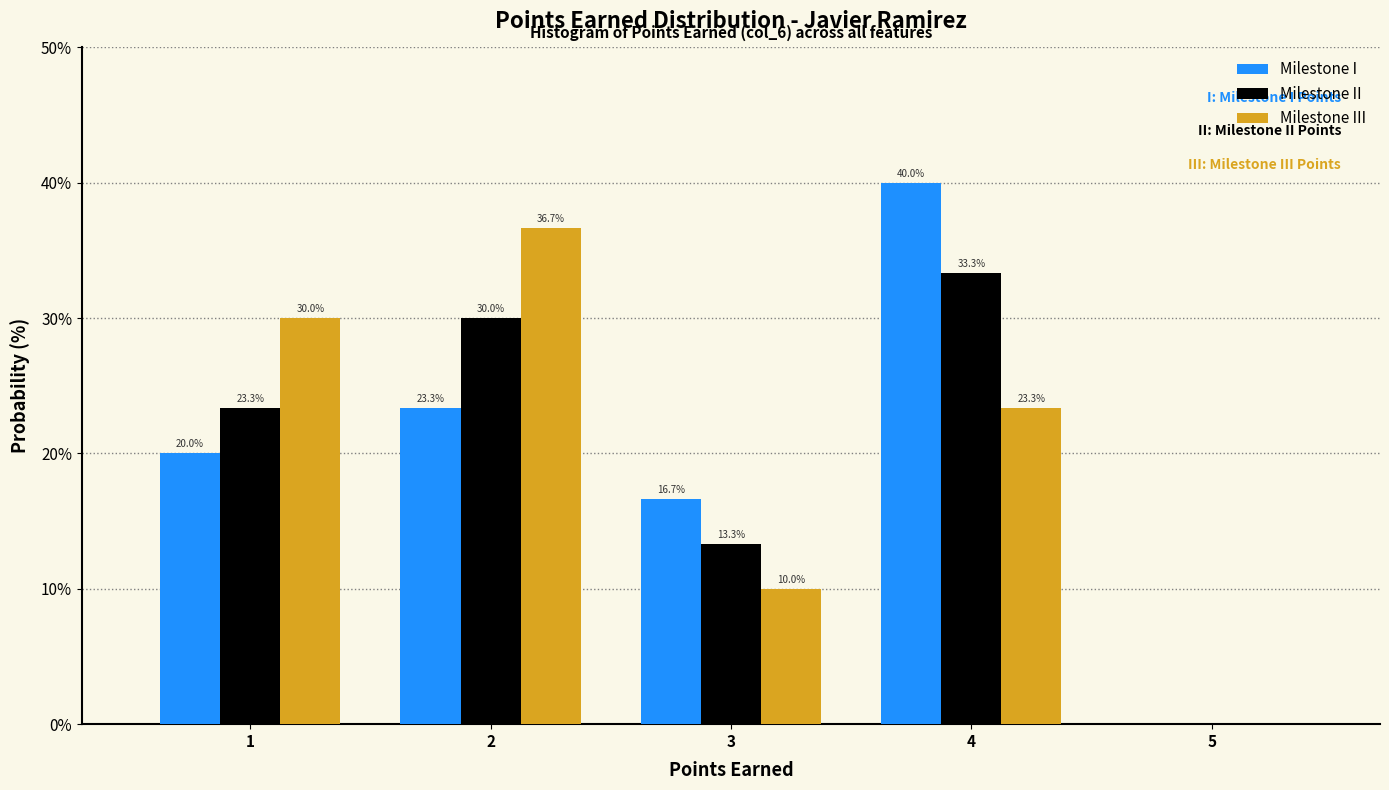

Reading right to left, what are all the values shown in this chart?

Milestone I: 5=0.0	4=40.0	3=16.7	2=23.3	1=20.0
Milestone II: 5=0.0	4=33.3	3=13.3	2=30.0	1=23.3
Milestone III: 5=0.0	4=23.3	3=10.0	2=36.7	1=30.0